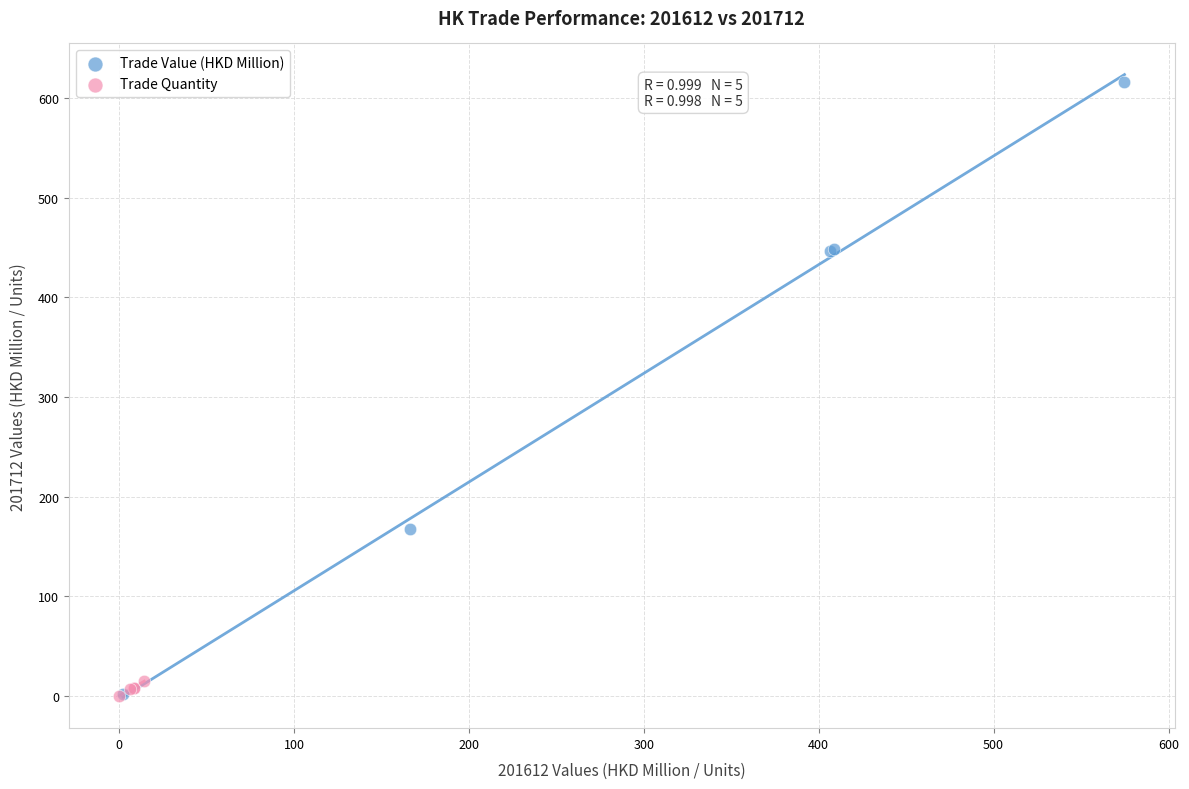

Which series reaches the maximum Y coordinate?

Trade Value (HKD Million)